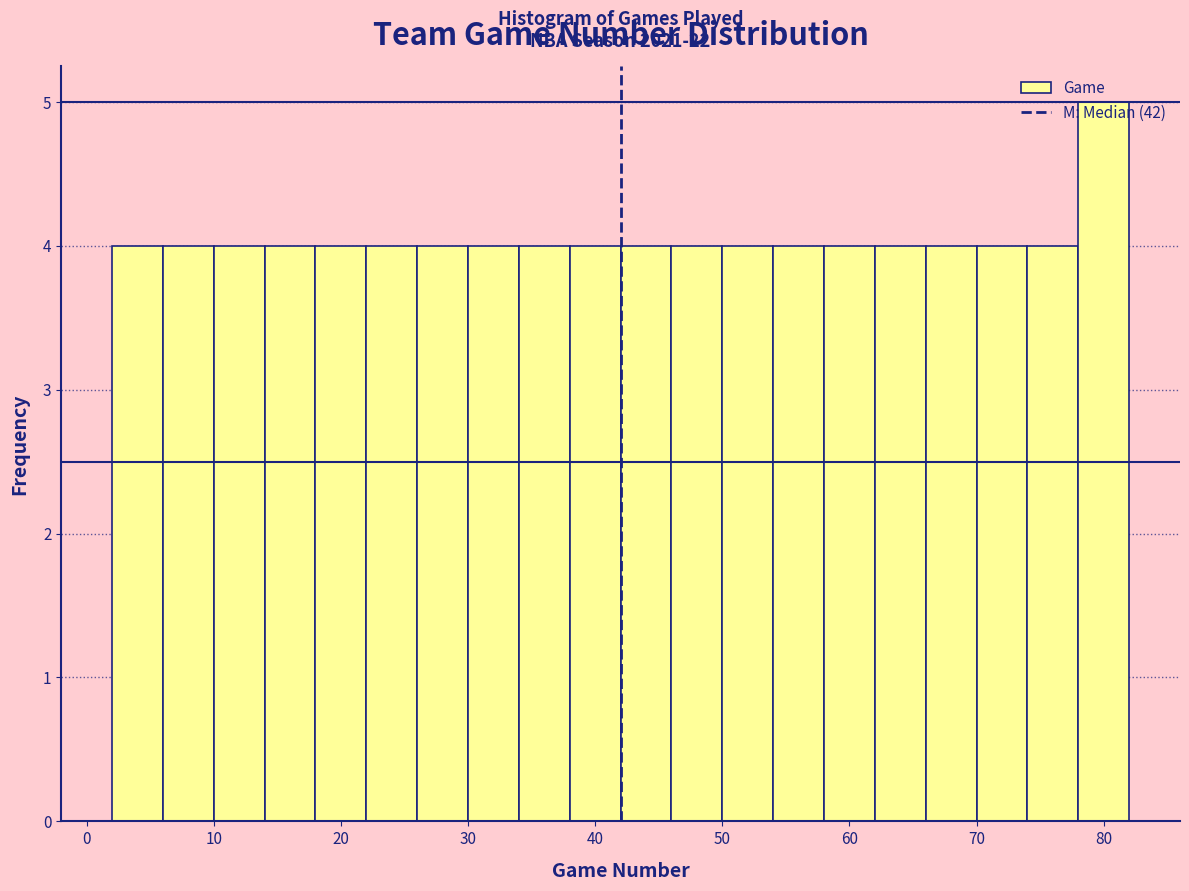

Which range on the x-axis has the tallest bar?

78 to 82